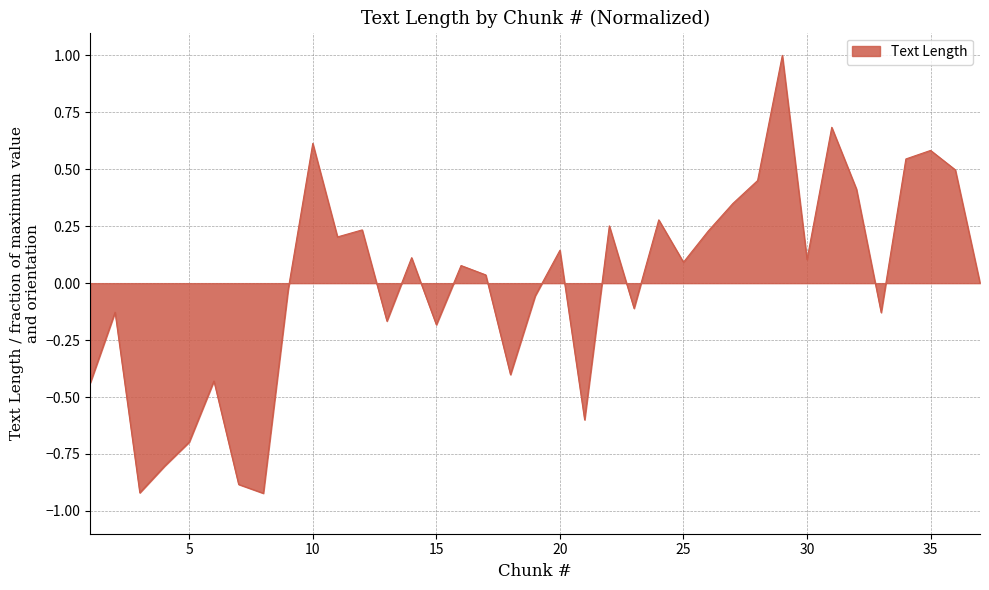

What is the difference between the maximum and minimum values?

1.9